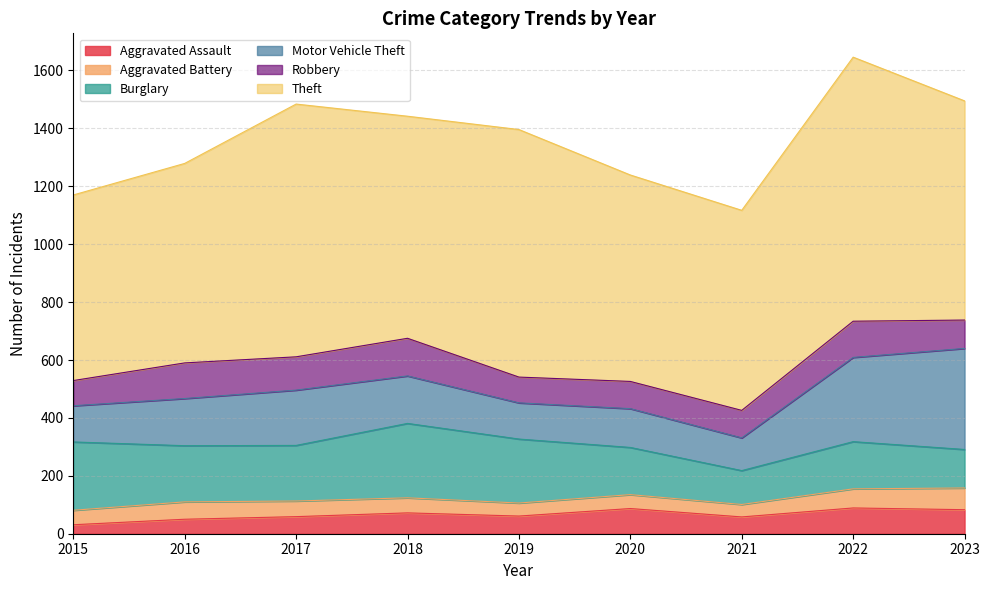

What is the difference between the maximum and minimum values in the Burglary series?

140